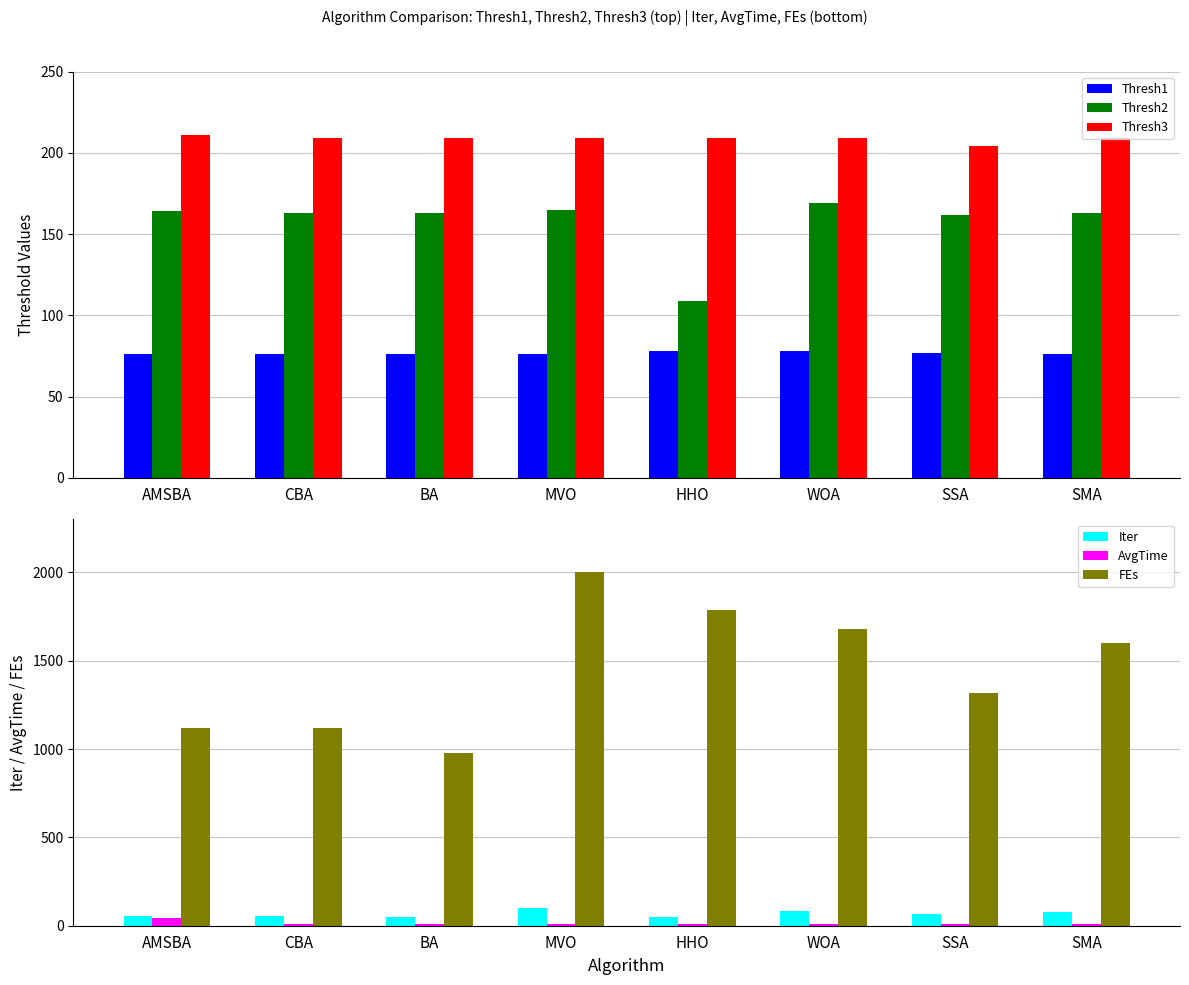

Which category has the highest value in the Thresh2 series?

WOA